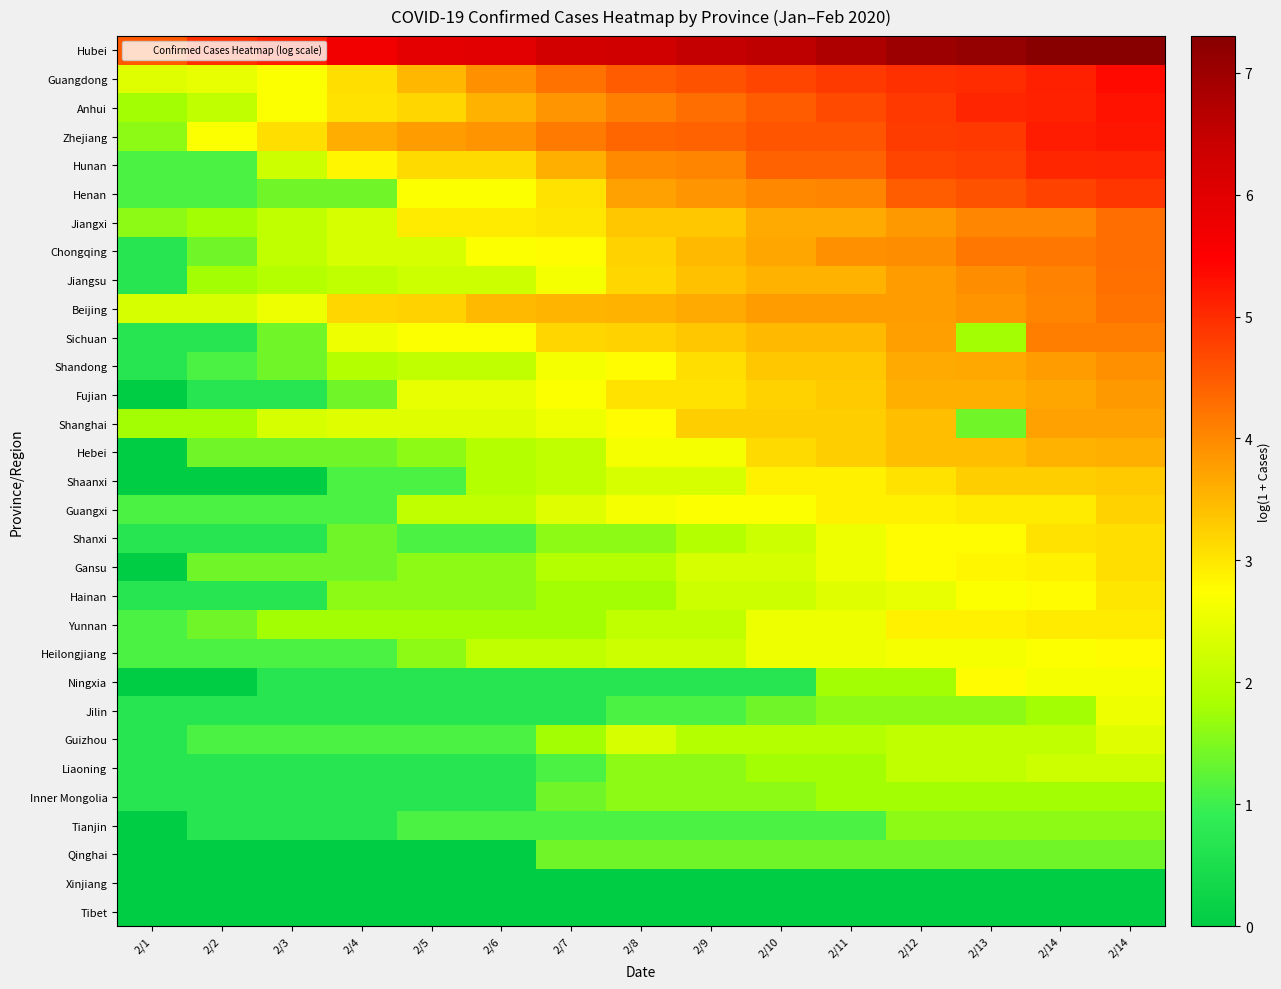

List the series in order of their peak value, lowest first.

Xinjiang, Tibet, Qinghai, Tianjin, Inner Mongolia, Liaoning, Guizhou, Jilin, Heilongjiang, Ningxia, Yunnan, Hainan, Shanxi, Gansu, Guangxi, Shaanxi, Hebei, Shanghai, Fujian, Shandong, Sichuan, Beijing, Jiangsu, Jiangxi, Chongqing, Henan, Hunan, Zhejiang, Anhui, Guangdong, Hubei